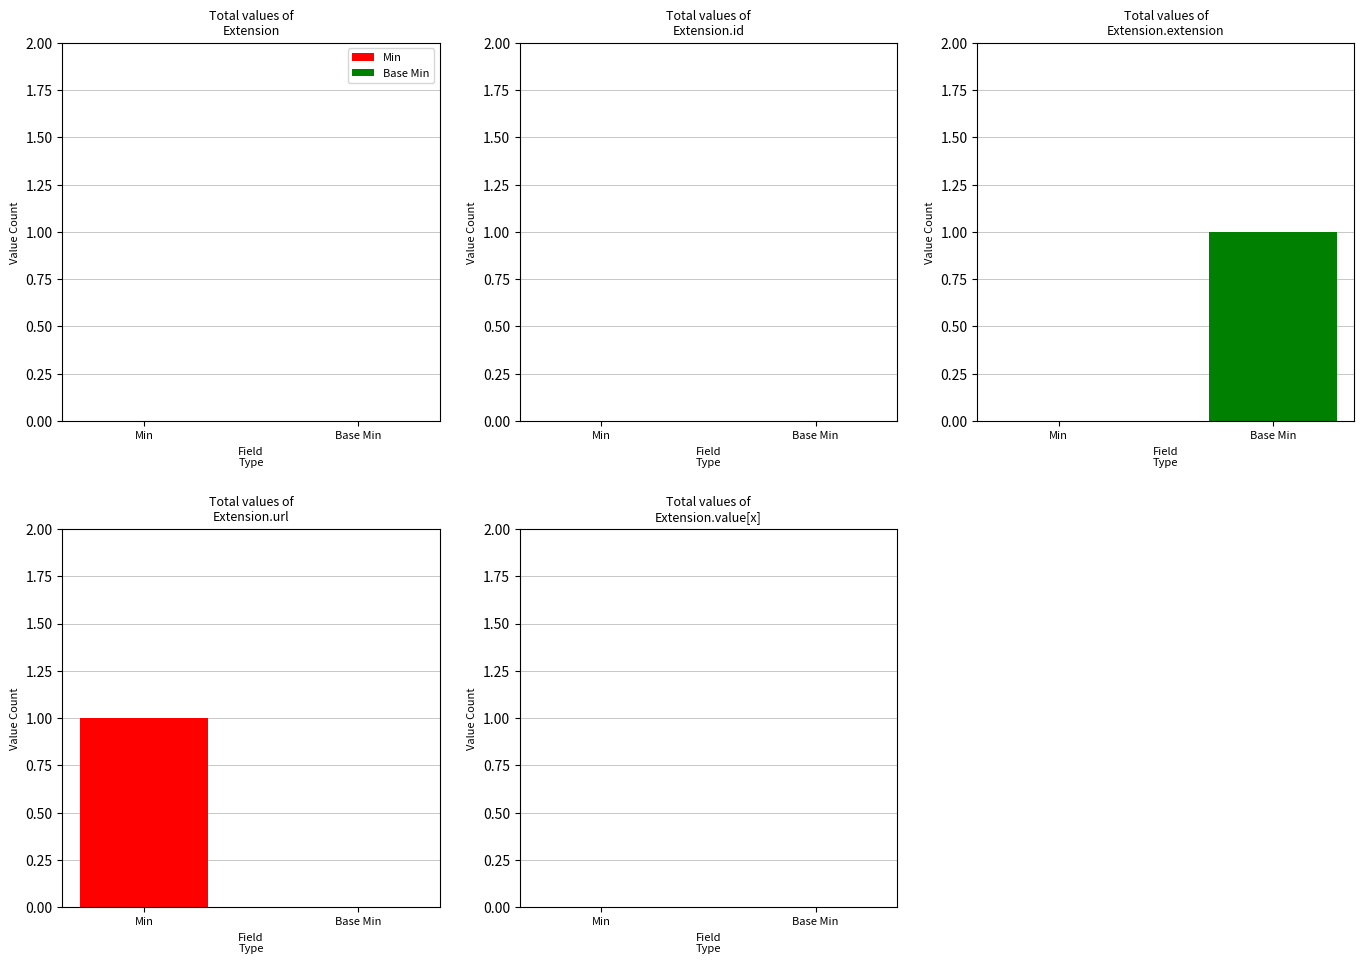

List the series in order of their peak value, lowest first.

Min, Base Min